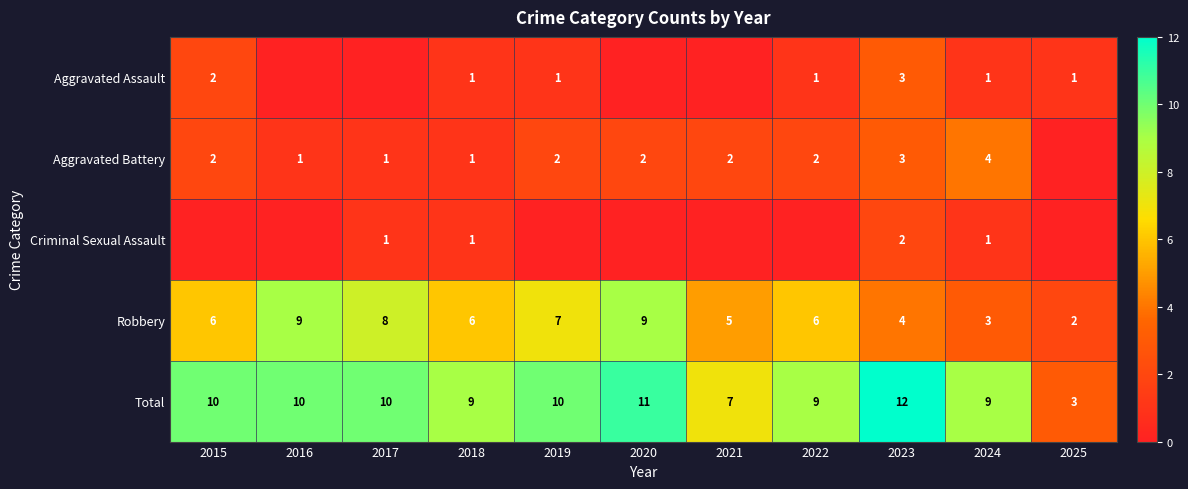

What is the minimum value for Total?

3